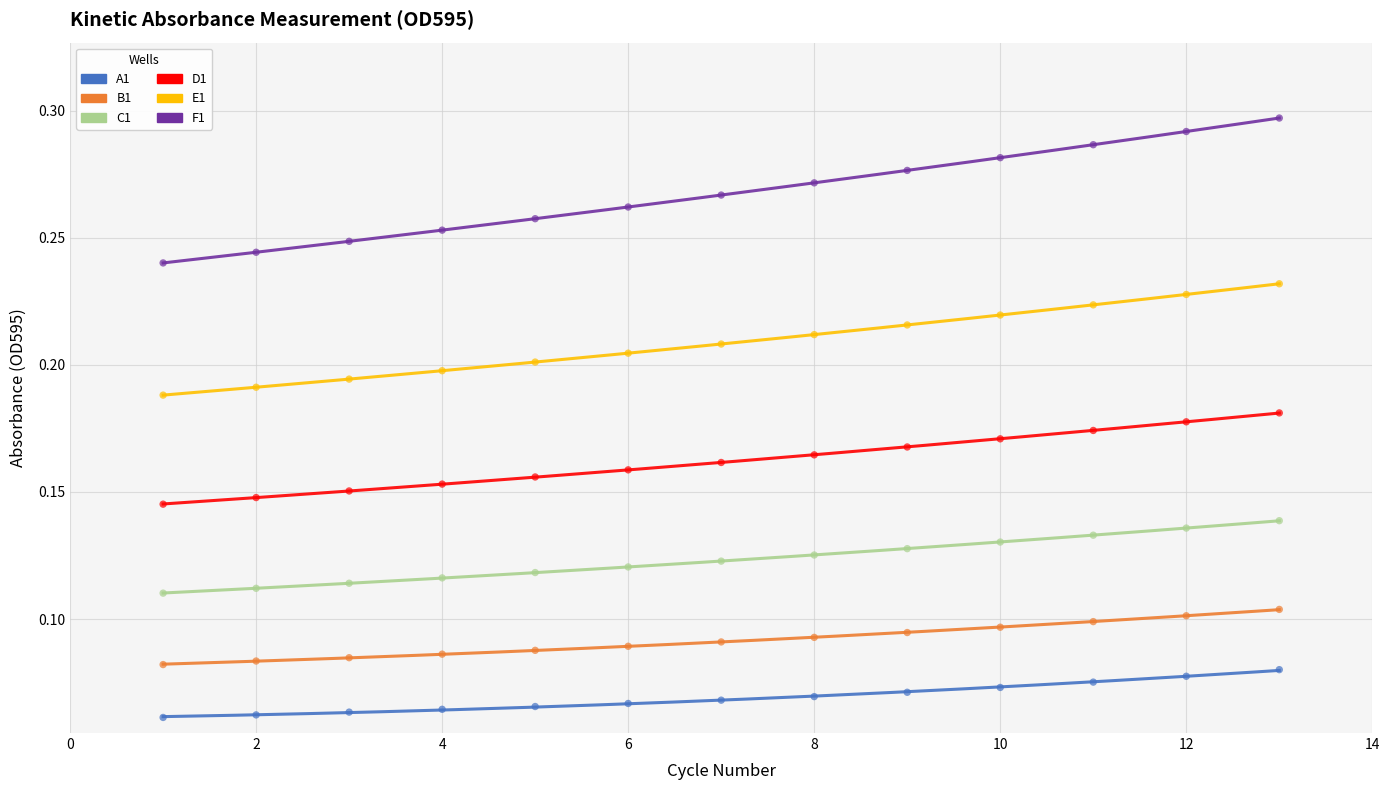

Which series reaches the minimum Y coordinate?

A1